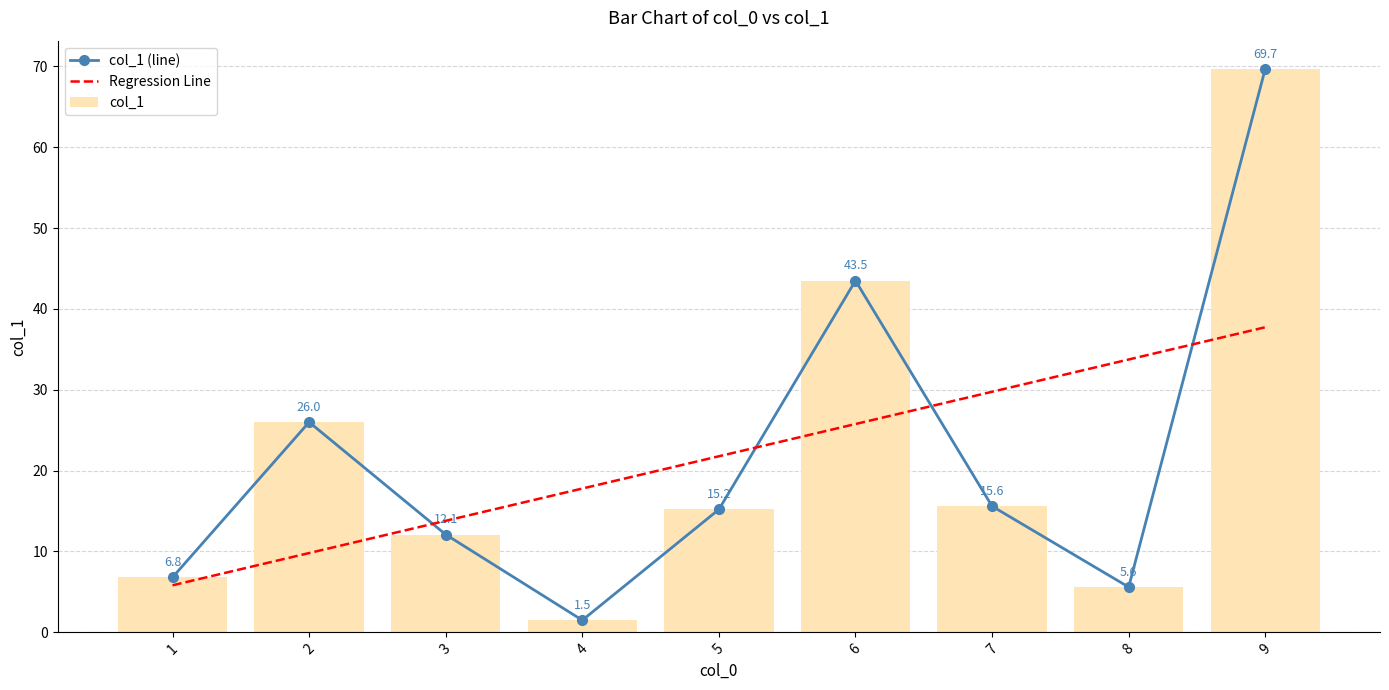

What is the sum of all Regression Line values?

196.0